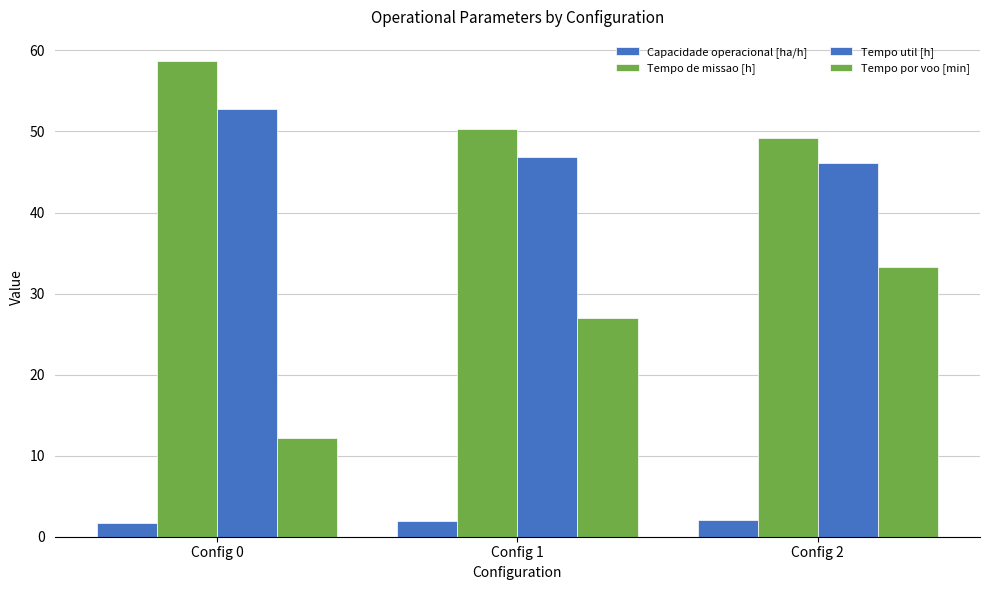

What is the highest value of the Tempo util [h] series?

52.8